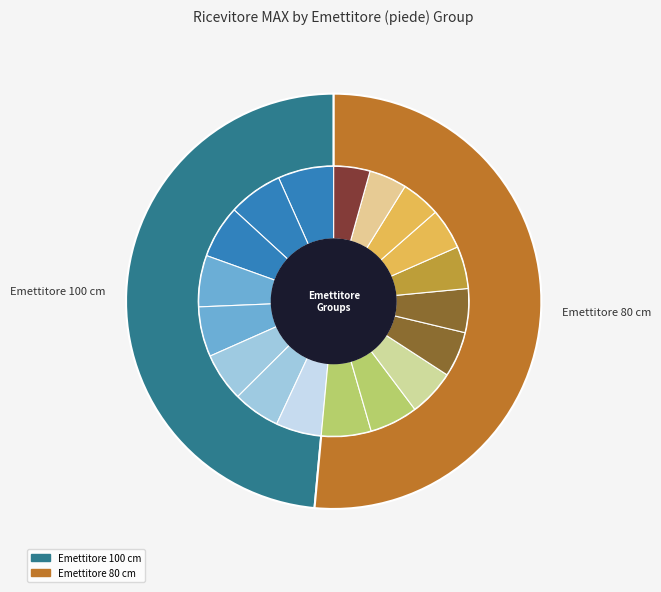

To the nearest percent, what percentage of the pie is 2?

6%